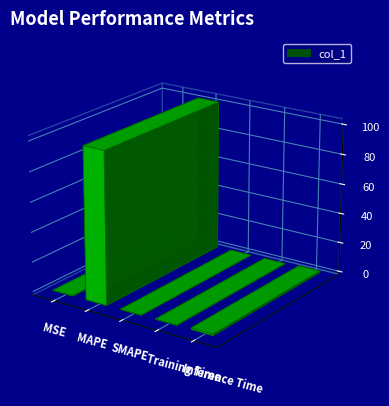

What is the maximum value shown in the chart?

101.4